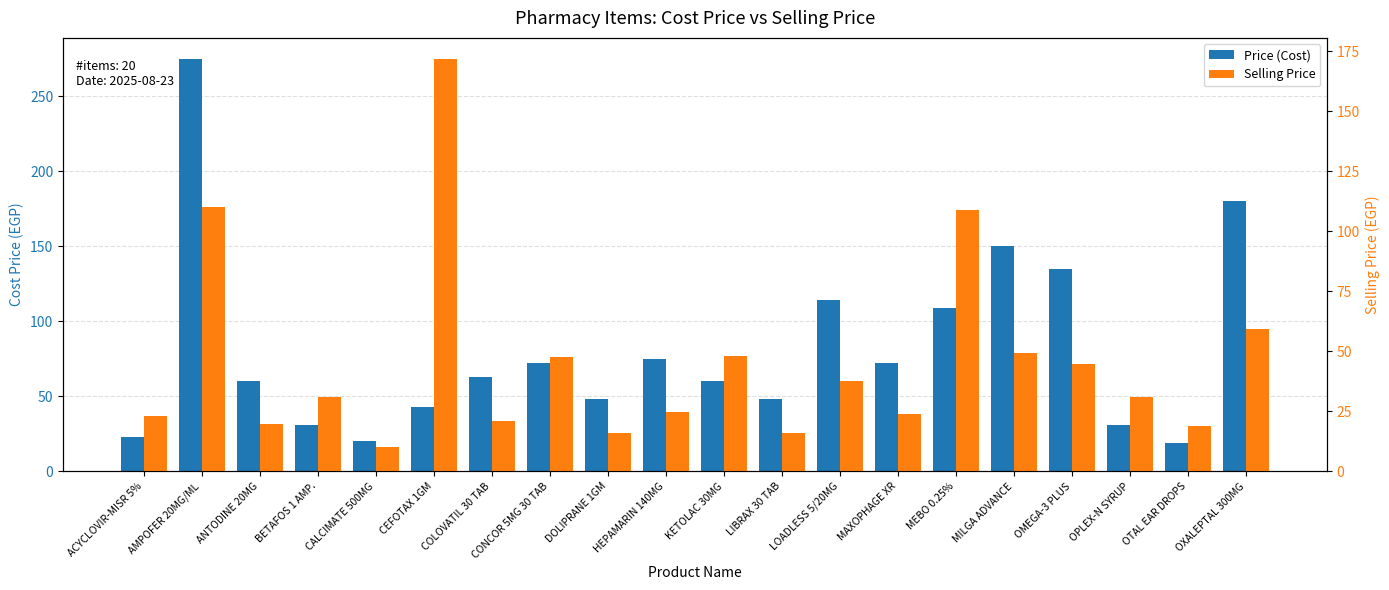

How many values in the Price (Cost) series are below 63?

10